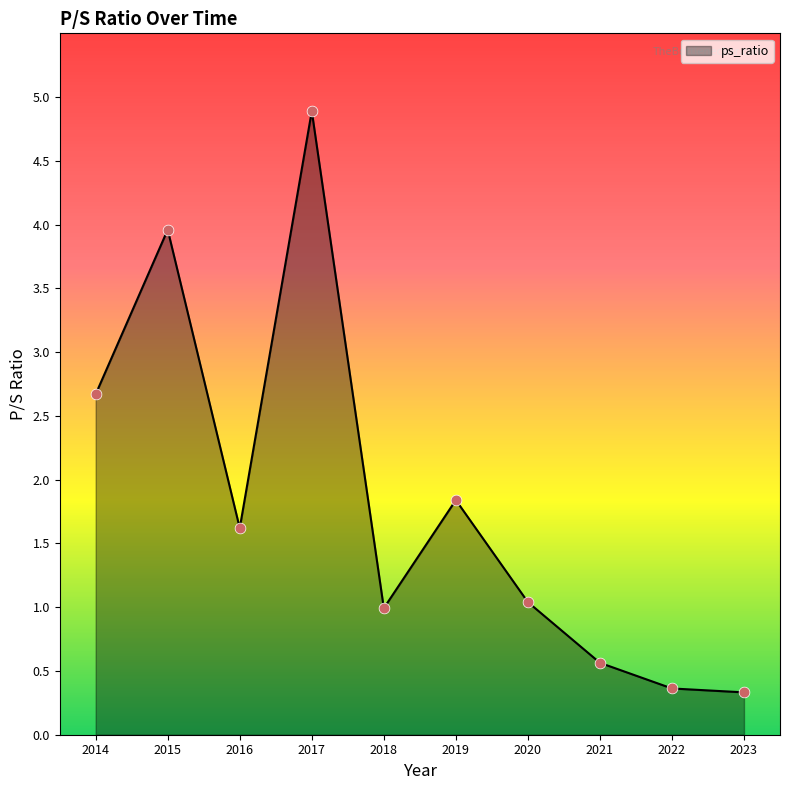

What is the change in value from 2016 to 2021?

-1.1